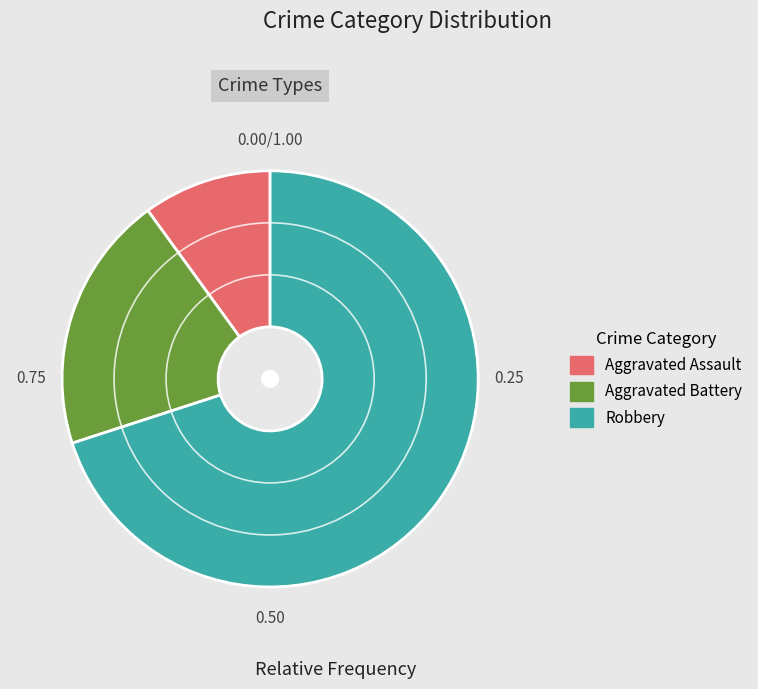

The Aggravated Assault slice represents 10% of the pie. True or false?

True